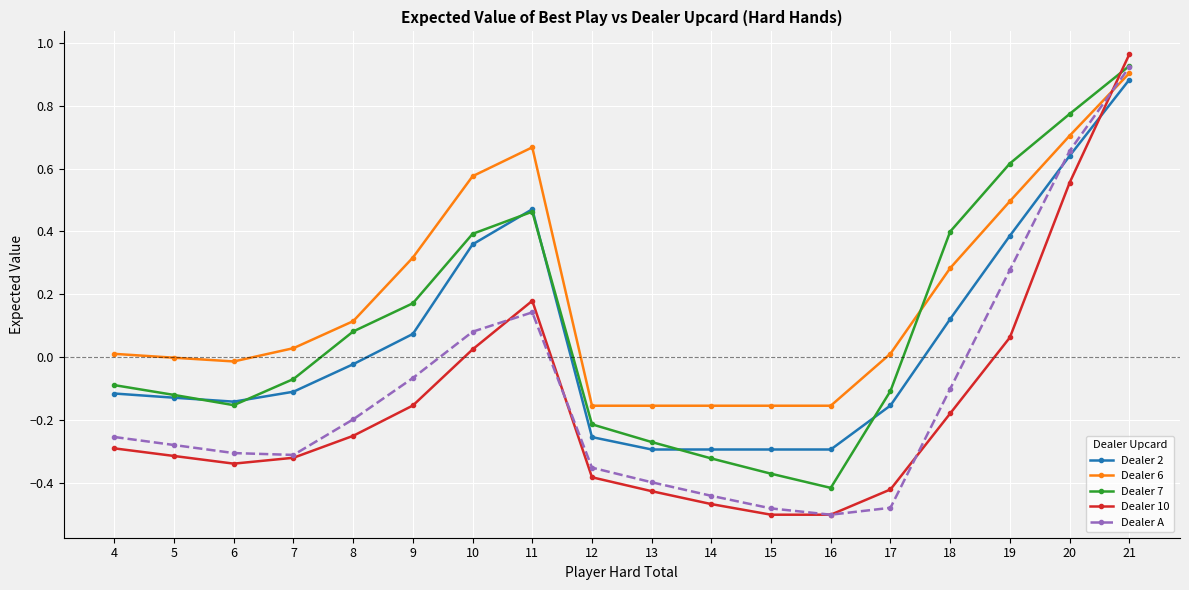

How many interior local peaks does the Dealer 7 series have?

1